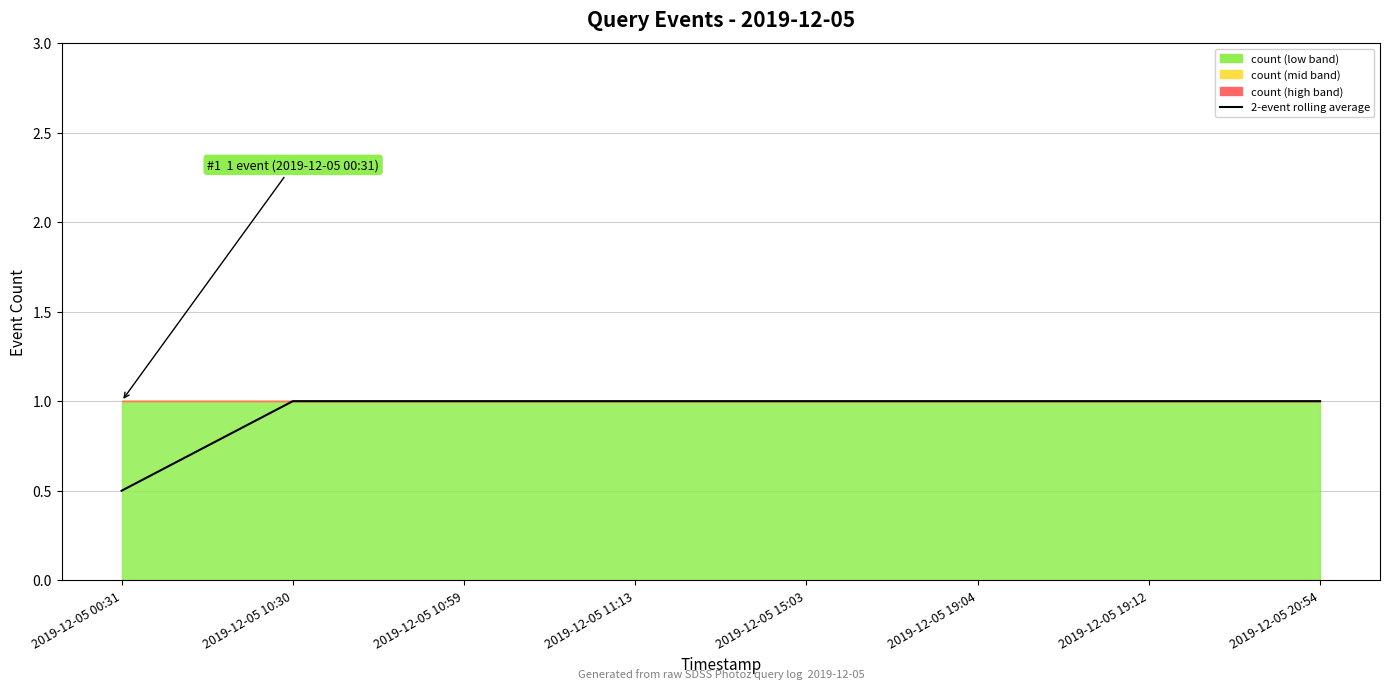

Where is the data nearest to the value 0?

2019-12-05 00:31